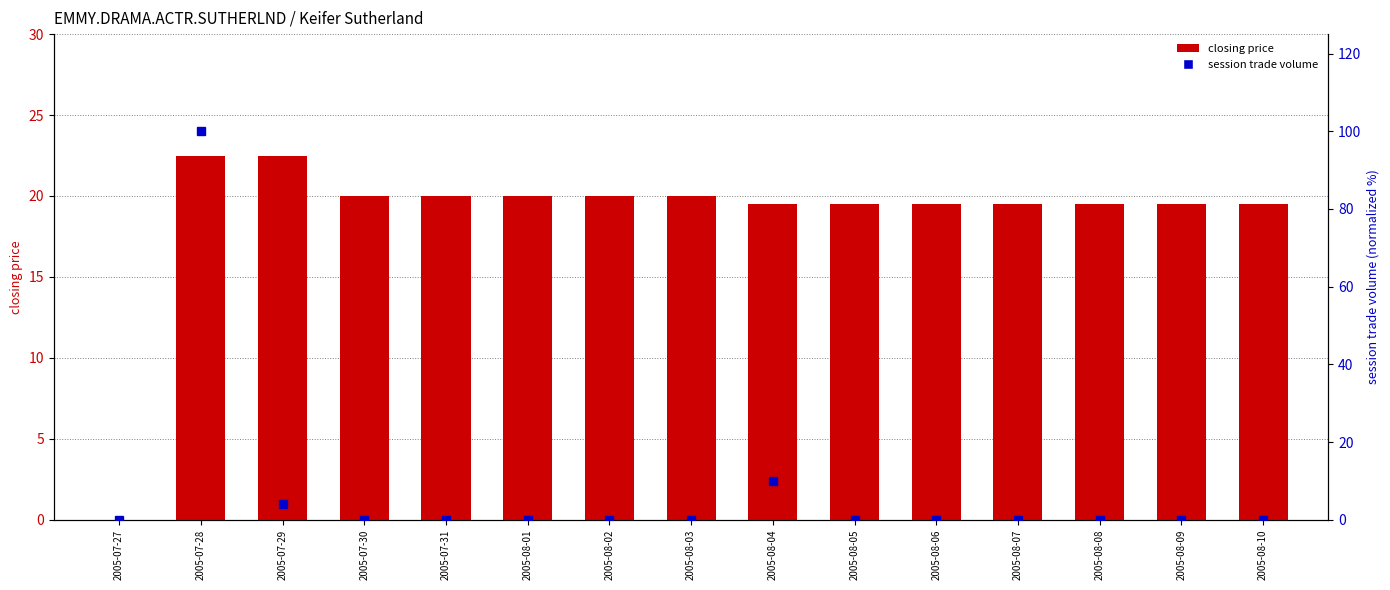

Where is closing price nearest to the value 11?

2005-08-04